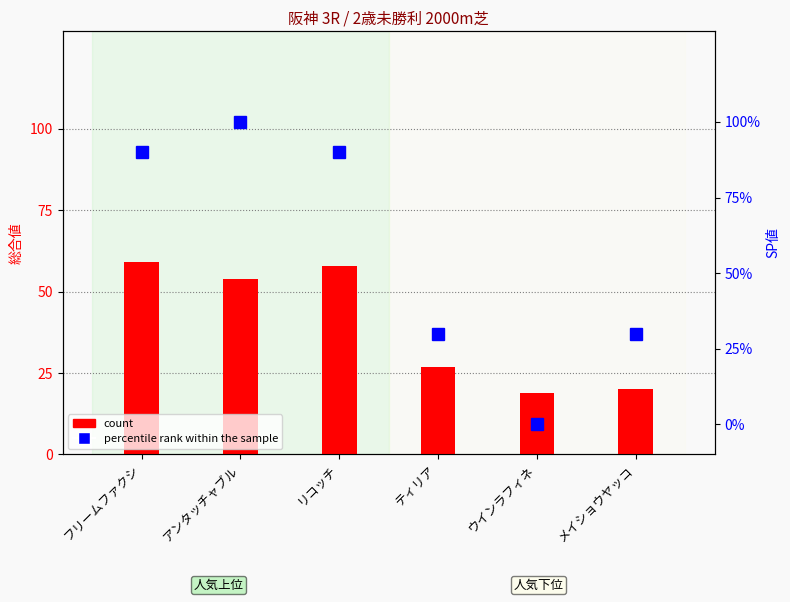

What are all the series names shown in the legend?

count, percentile rank within the sample